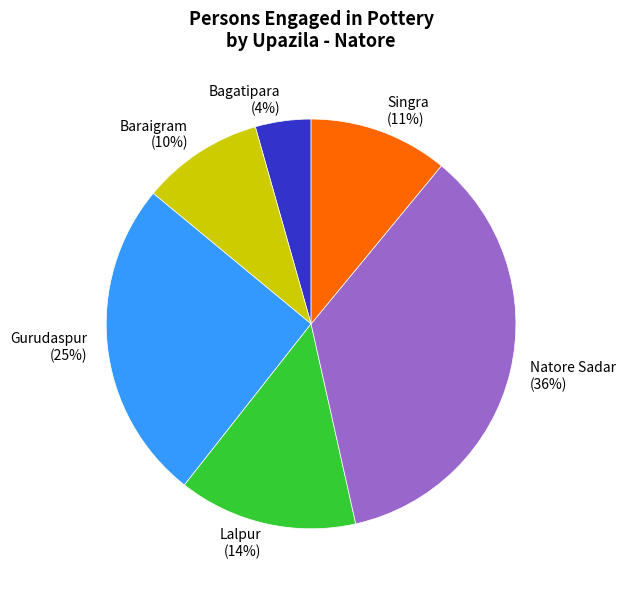

To the nearest percent, what is the combined percentage of Natore Sadar and Bagatipara?

40%